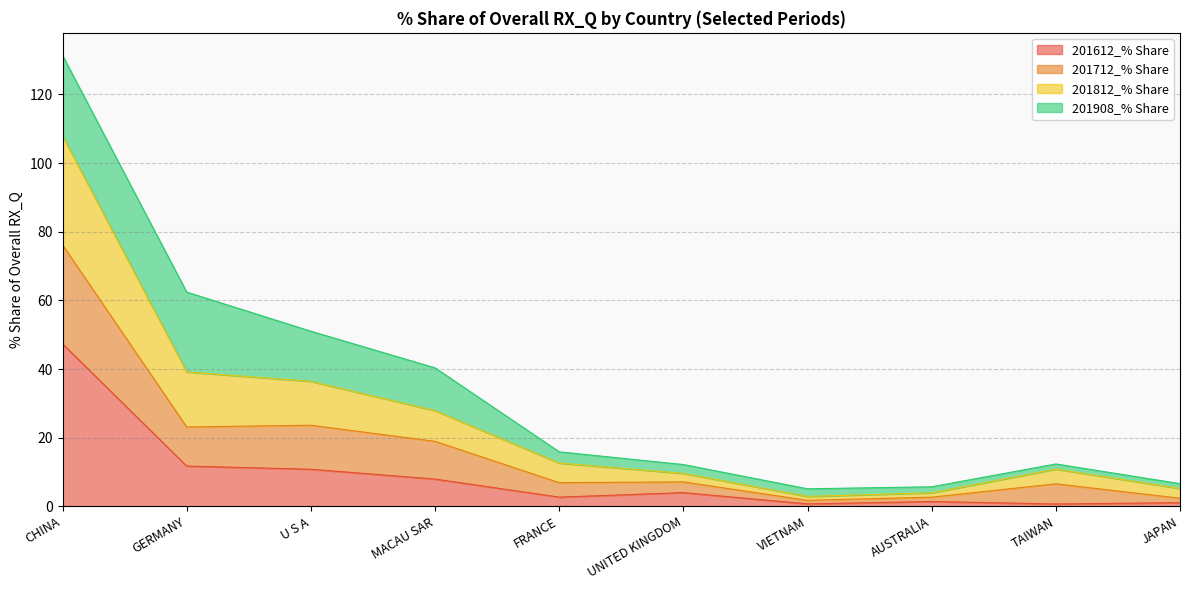

Is the value of 201612_% Share at VIETNAM greater than the value of 201712_% Share at U S A?

No